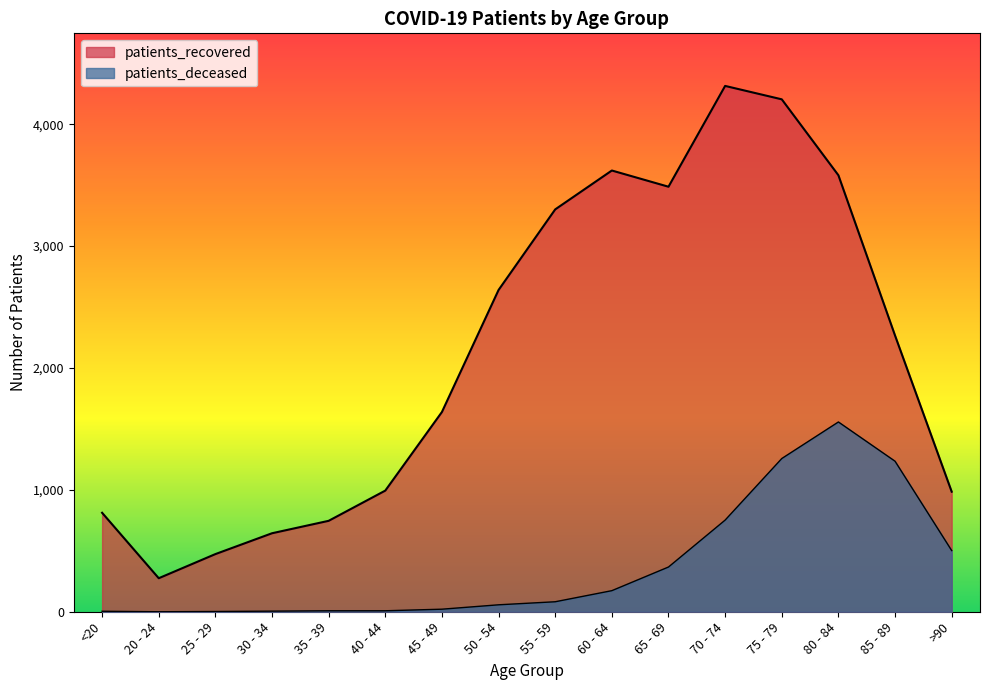

What is the value of the patients_recovered point at the 8th from the left?

2640